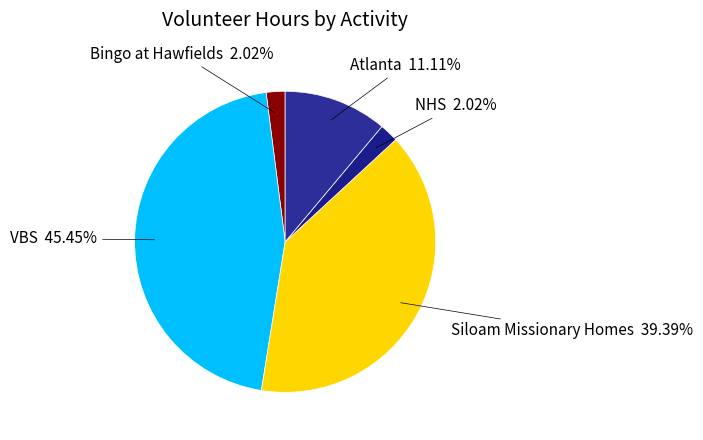

To the nearest percent, what percentage of the pie is VBS?

45%